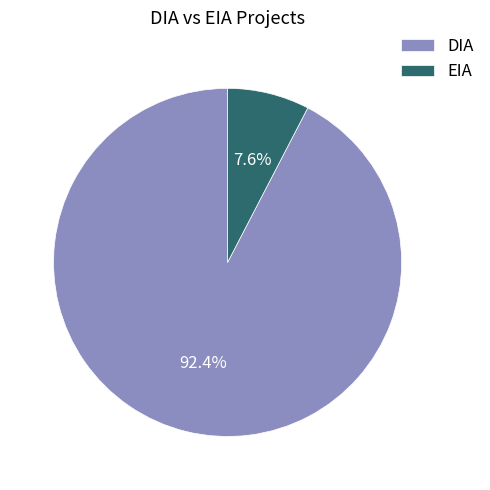

Is there a majority slice in this chart?

Yes